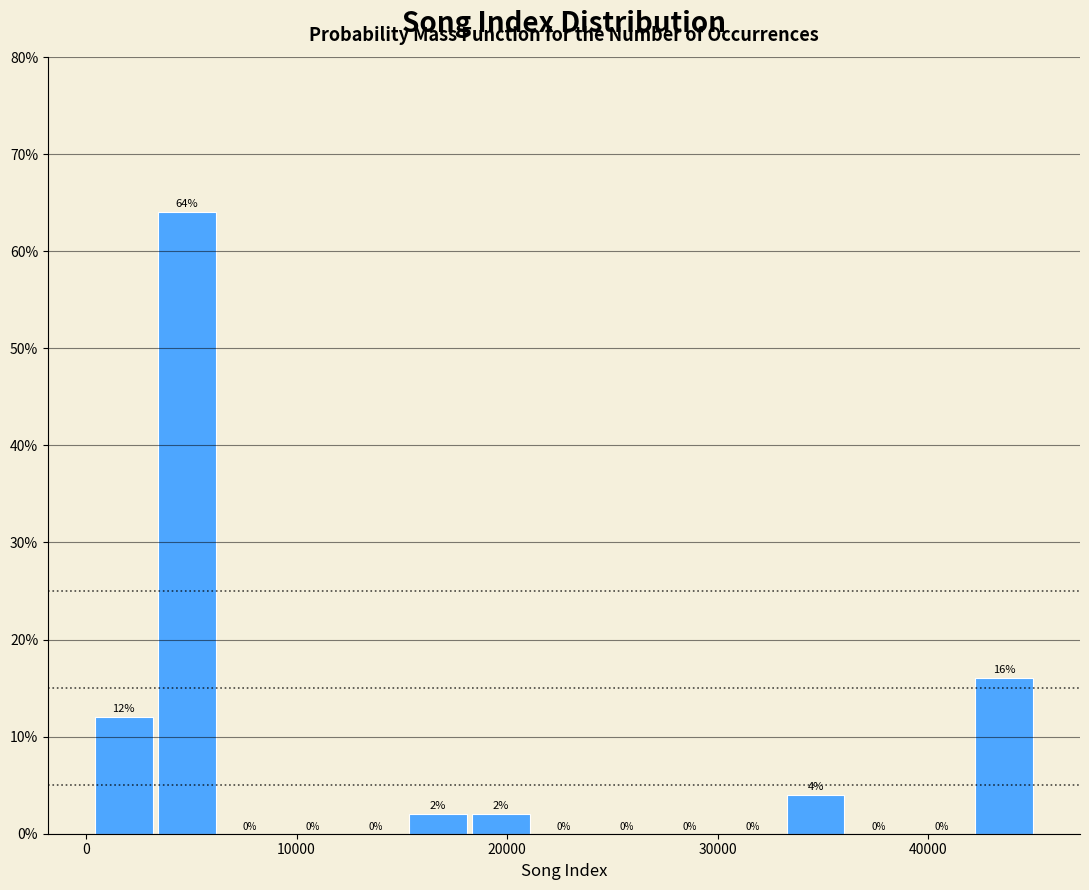

Read against the x-axis, roughly where is the centre of the tallest bar?

5000